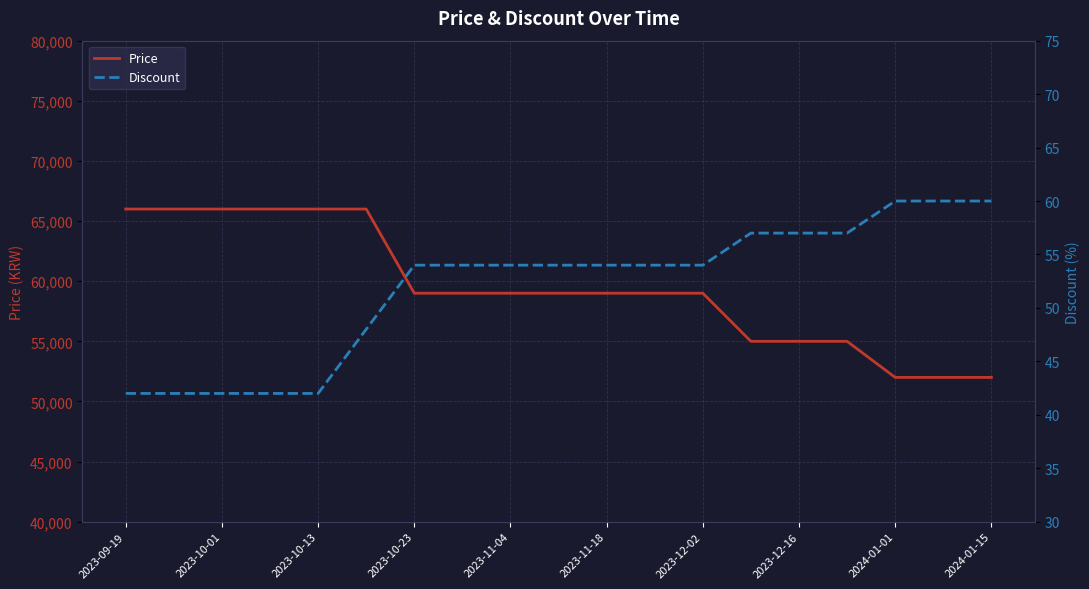

Count the Discount values in the range 42 to 57.

16